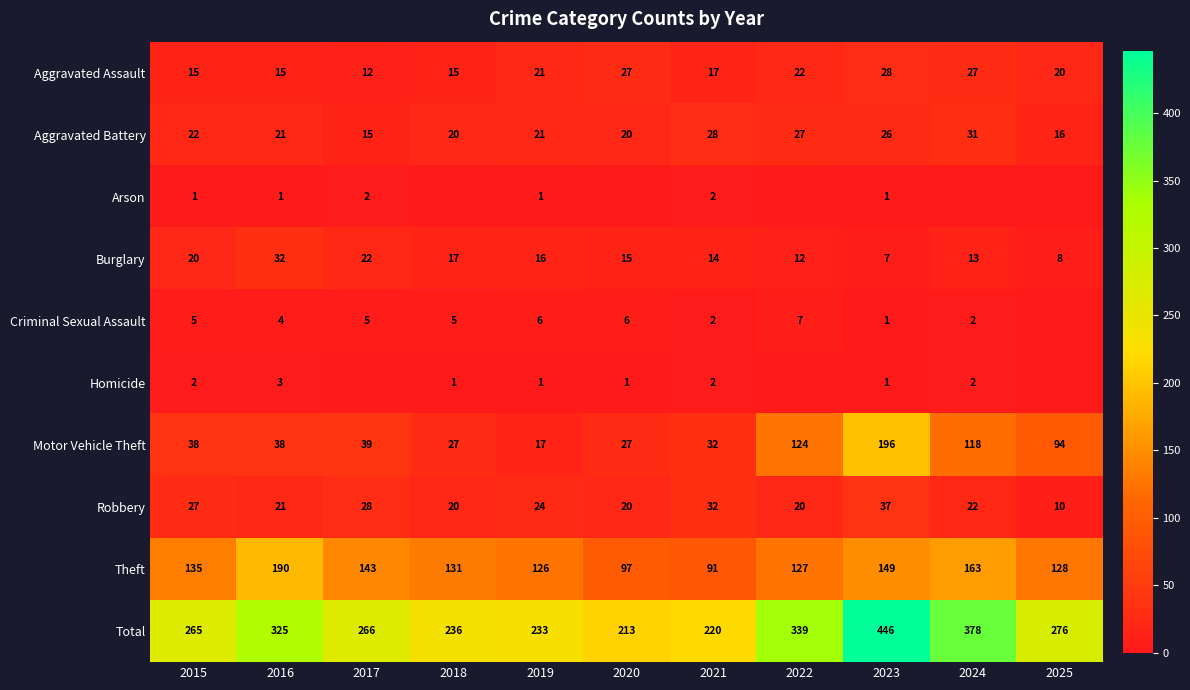

Is the value of Total at 2018 greater than the value of Aggravated Battery at 2022?

Yes